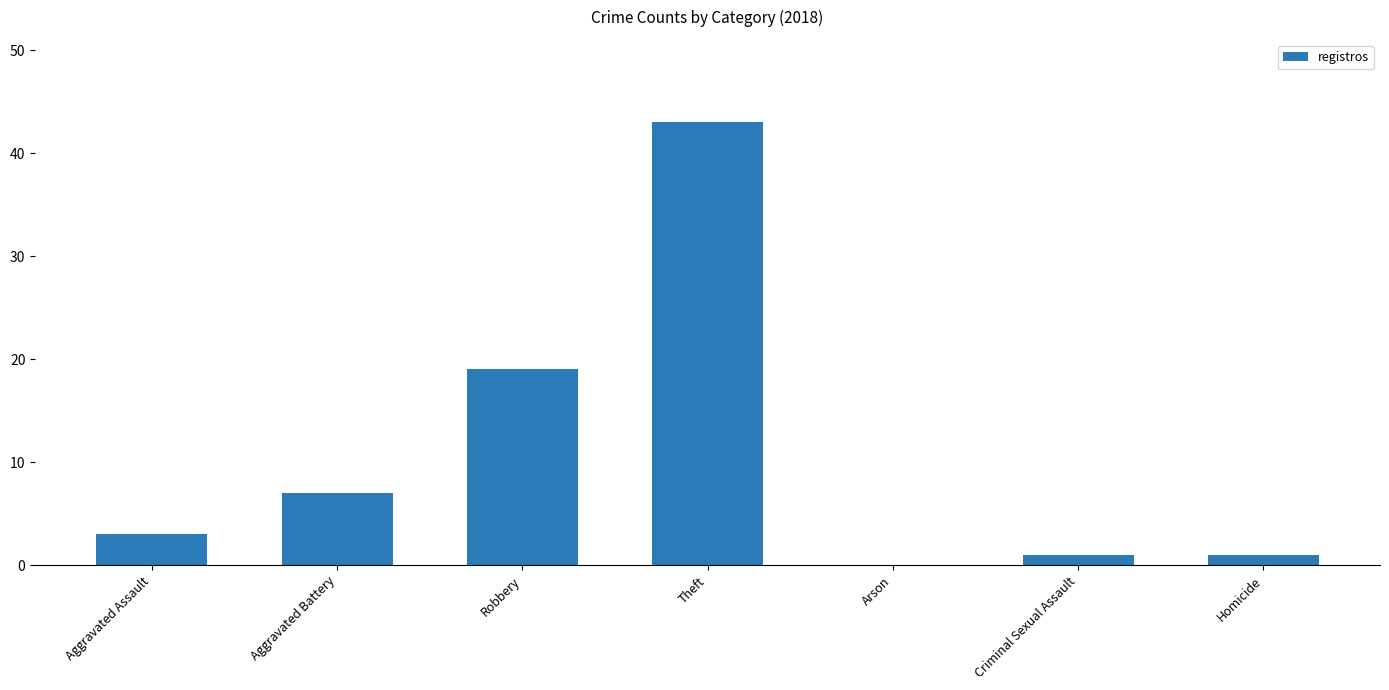

What is the ratio of the value at Aggravated Battery to the value at Aggravated Assault?

2.3